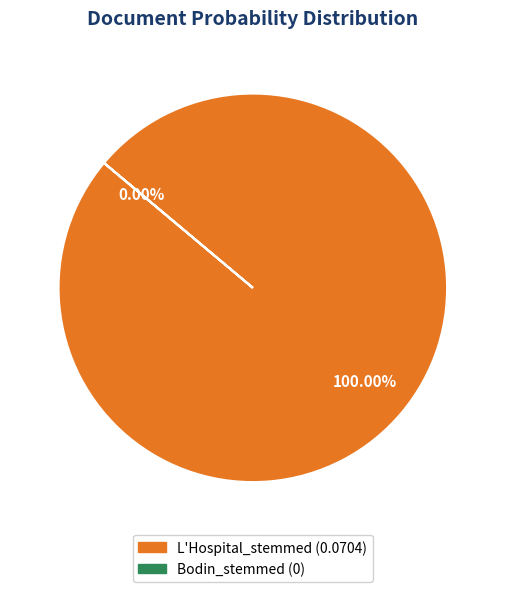

Which category has the smallest portion of the pie?

Bodin_stemmed